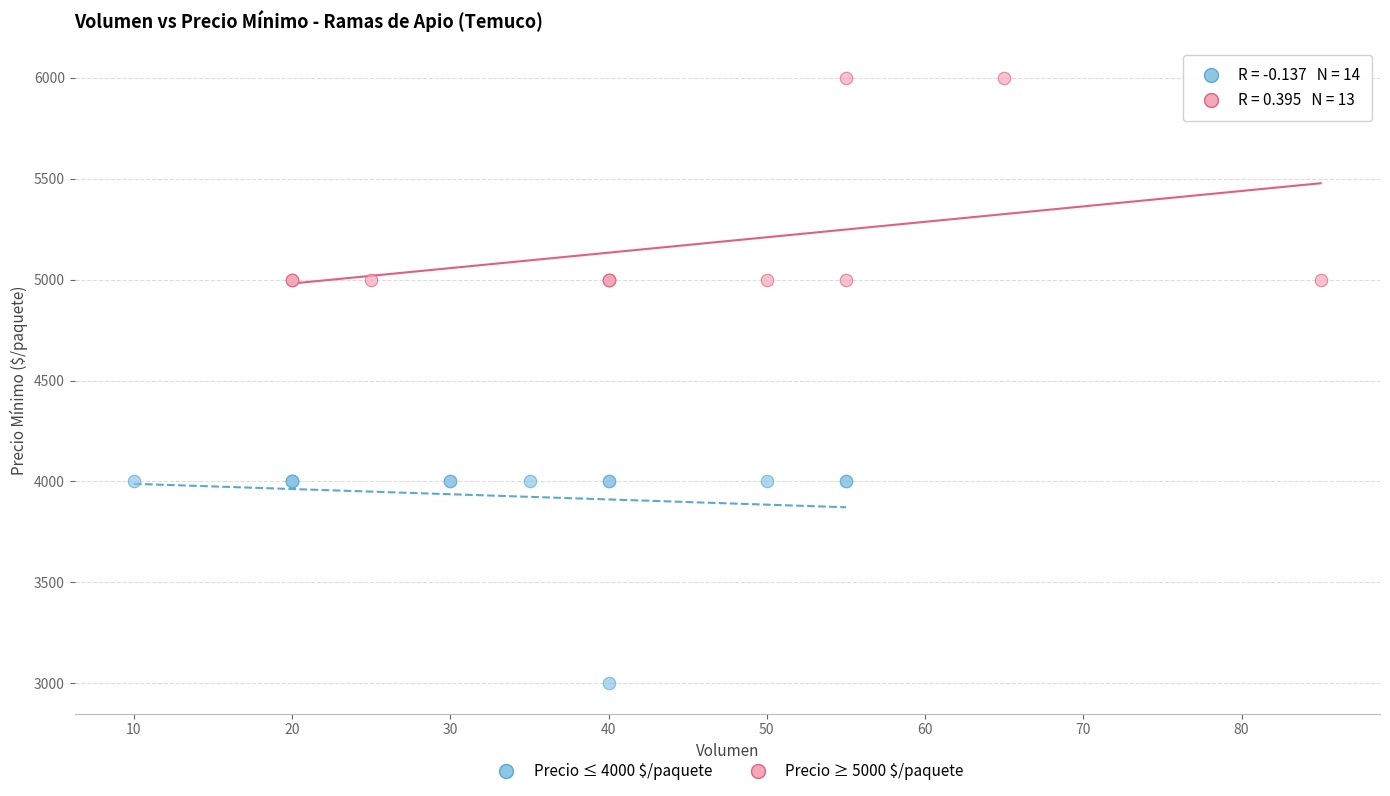

Which series reaches the maximum Y coordinate?

Precio ≥ 5000 $/paquete